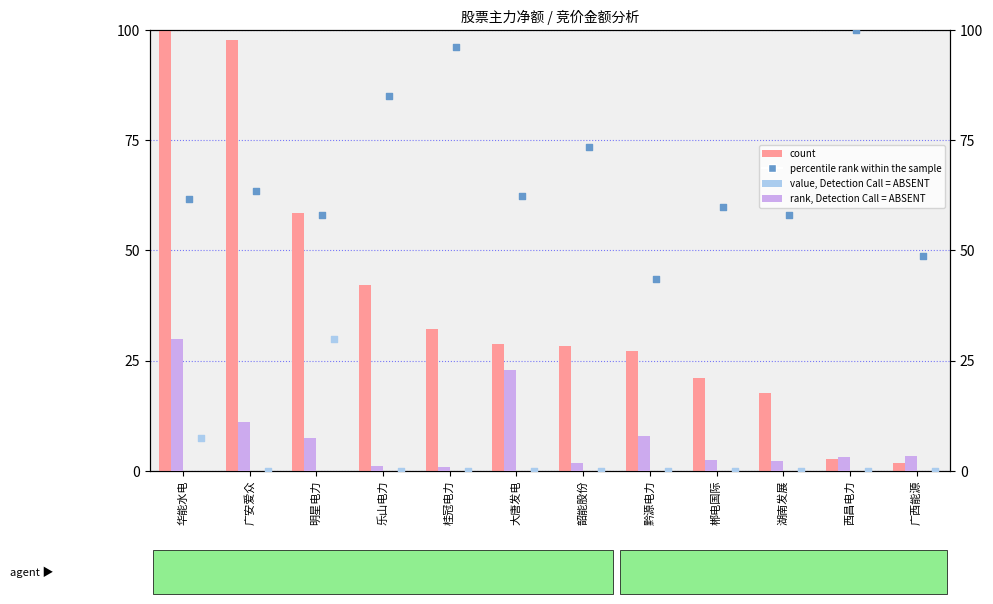

Which series reaches the maximum Y coordinate?

count